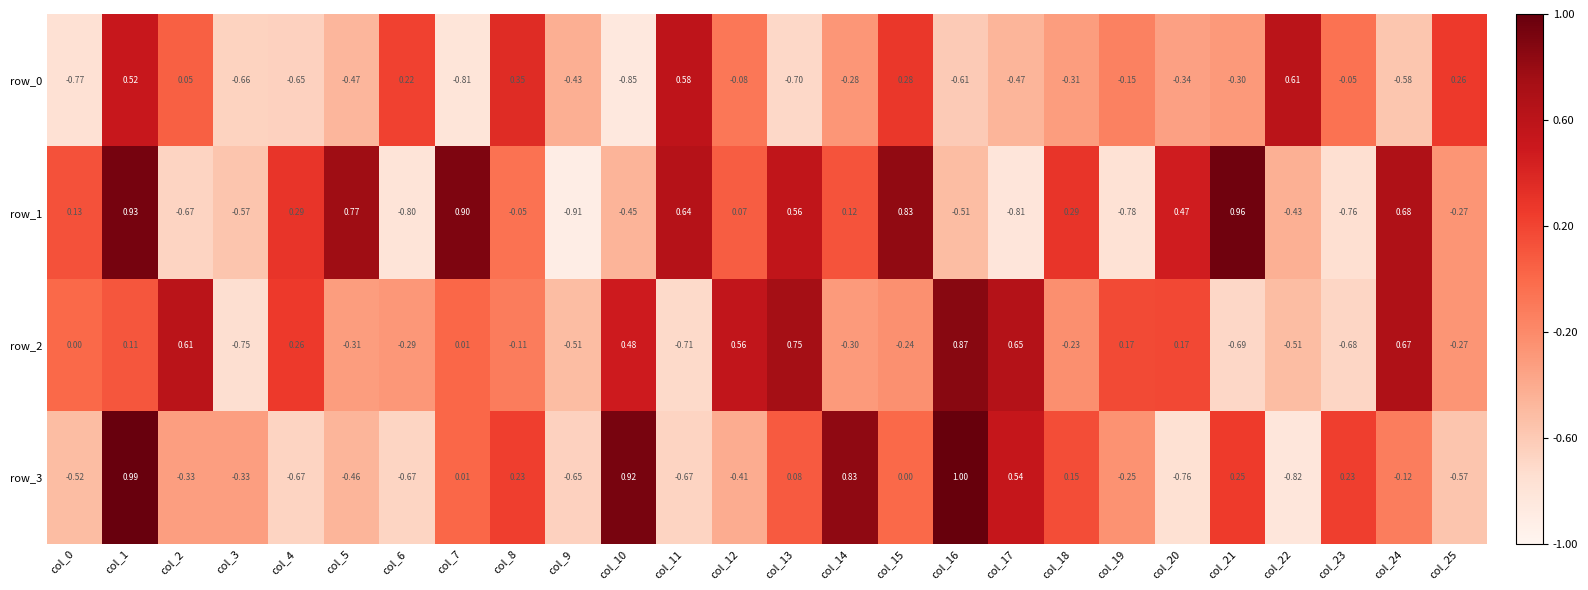

What is the difference between the second highest and minimum values in the row_2 series?

1.5